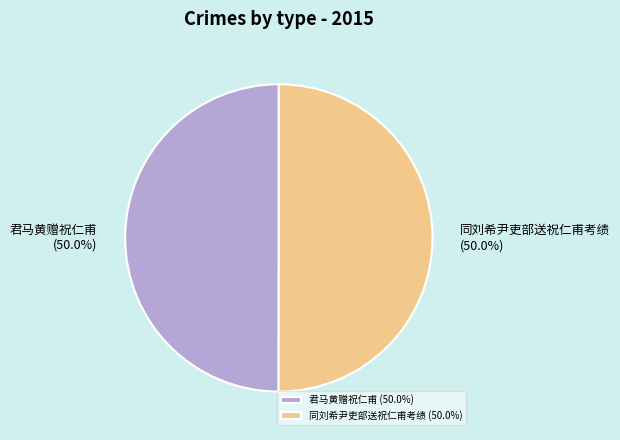

Approximately how many times larger is the value at 同刘希尹吏部送祝仁甫考绩 compared to 君马黄赠祝仁甫?

1.0